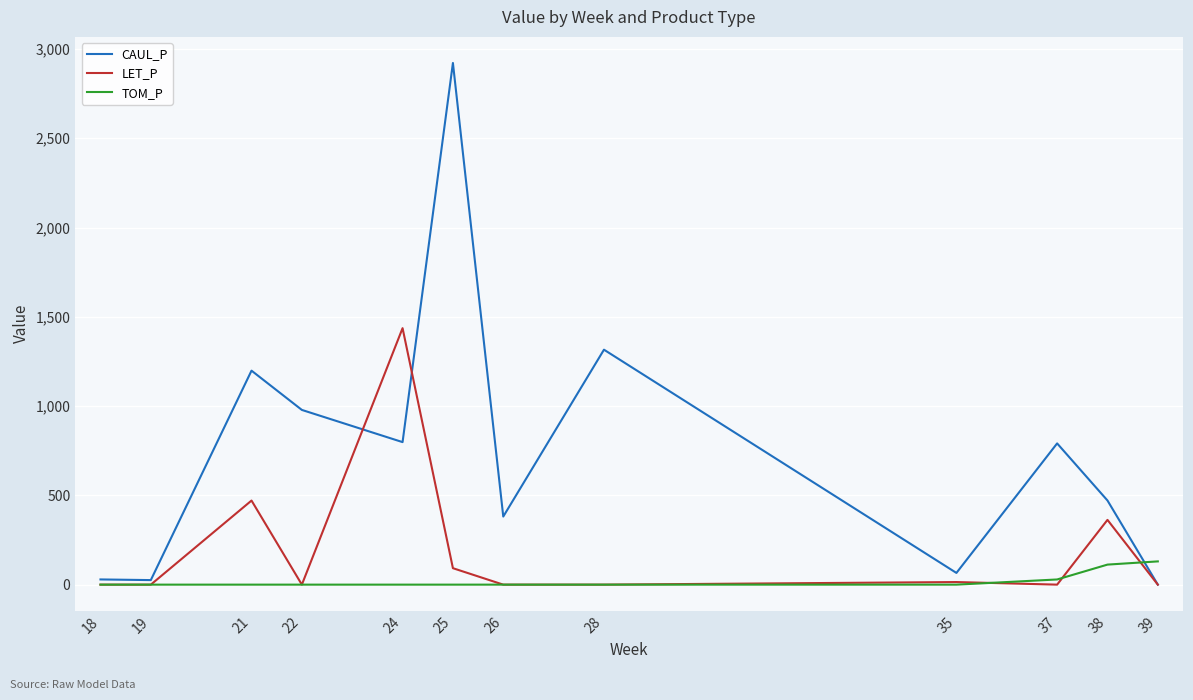

What is the difference between the maximum and minimum values in the LET_P series?

1436.4